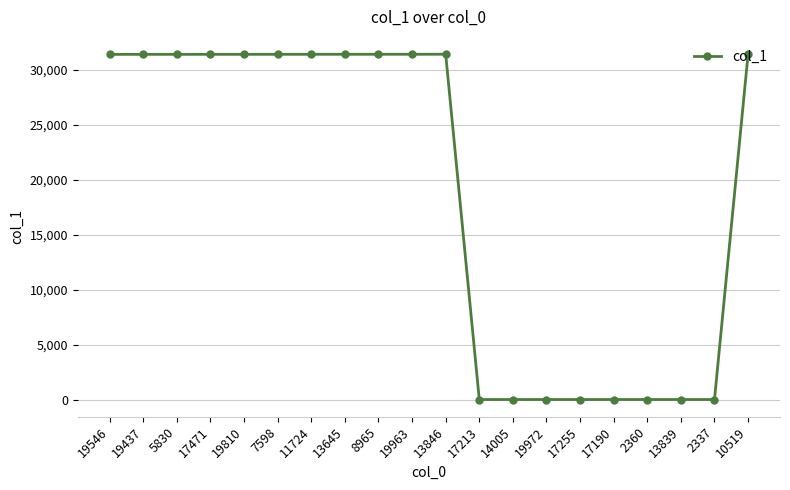

Is it true that the value at 19963 is 44897?

False